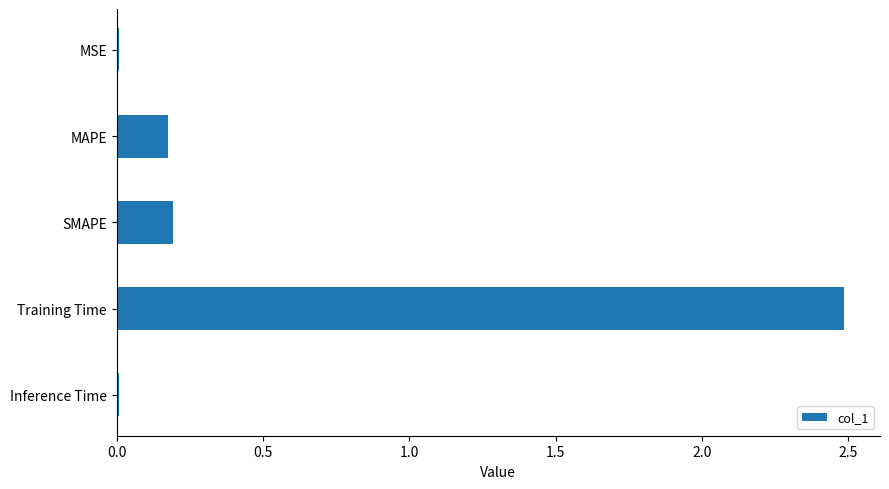

Is it true that the value at MAPE is 0.3?

False